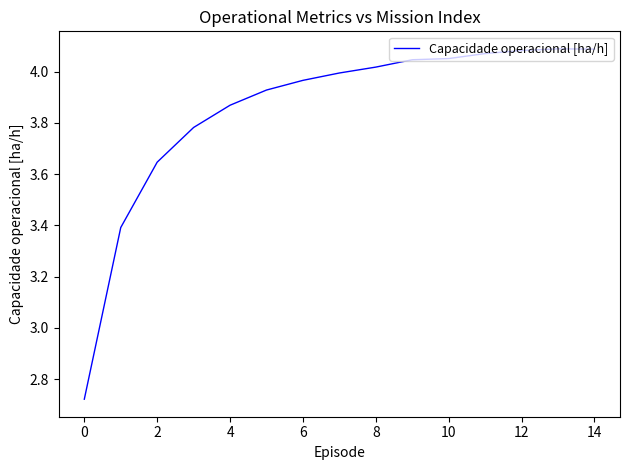

What is the difference between the maximum and minimum values?

1.4